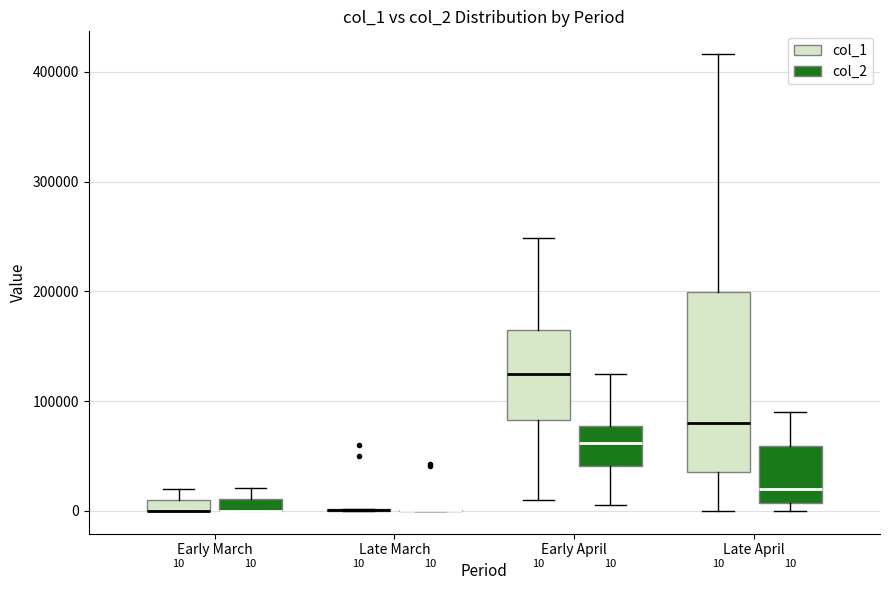

Comparing the boxes themselves (not the whiskers), which one is the tallest?

Late April (col_1)